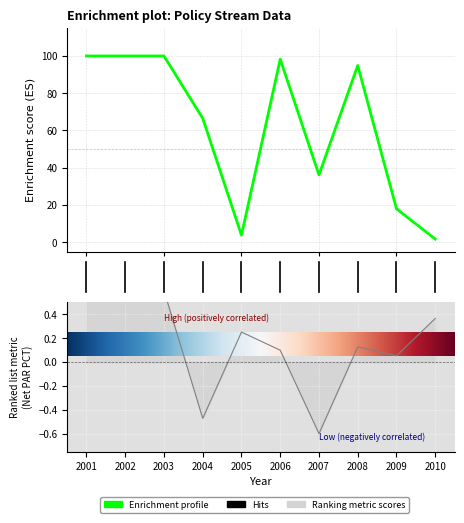

Is this an area chart (filled region under the line)?

No